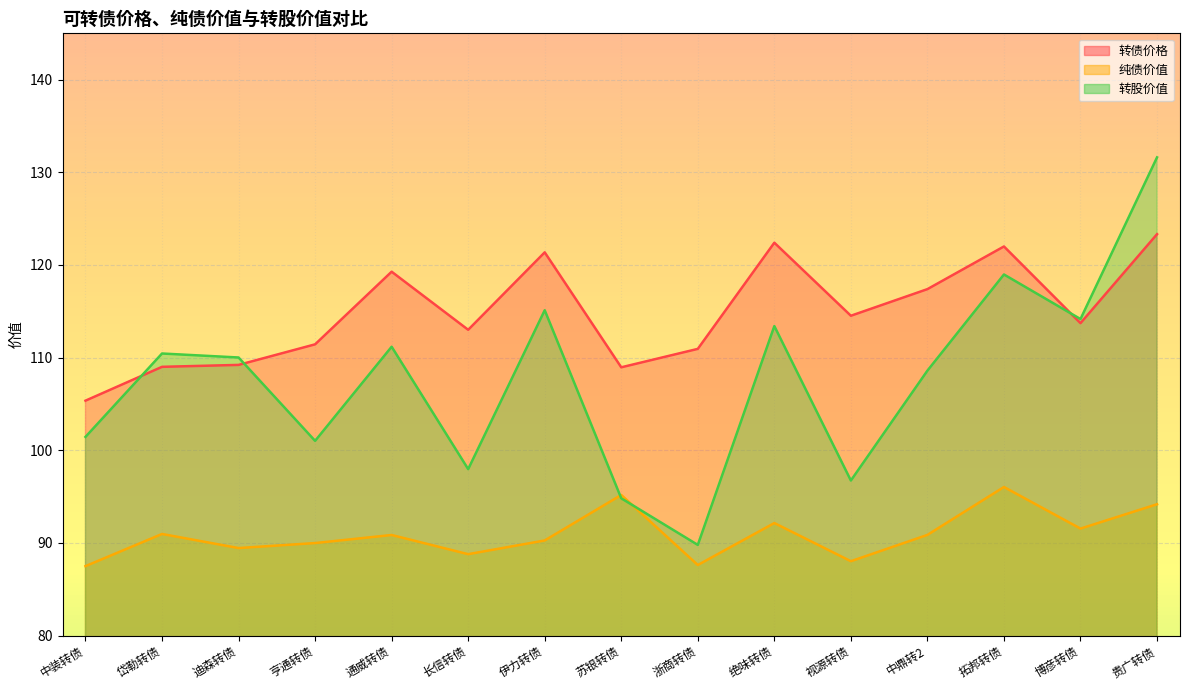

How many values in the 转股价值 series are below 110?

7